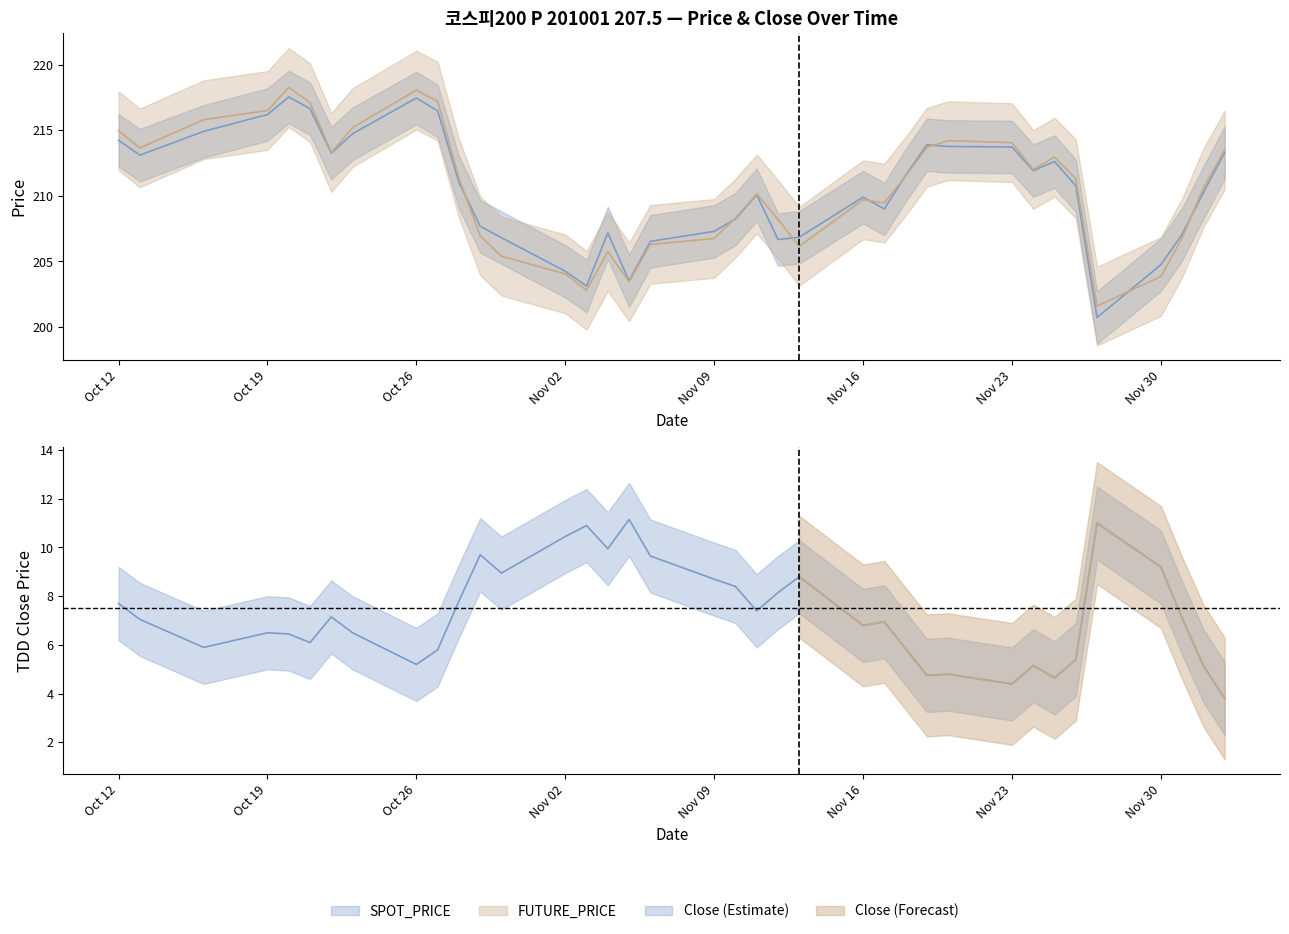

How many times do FUTURE_PRICE and SPOT_PRICE cross each other?

8